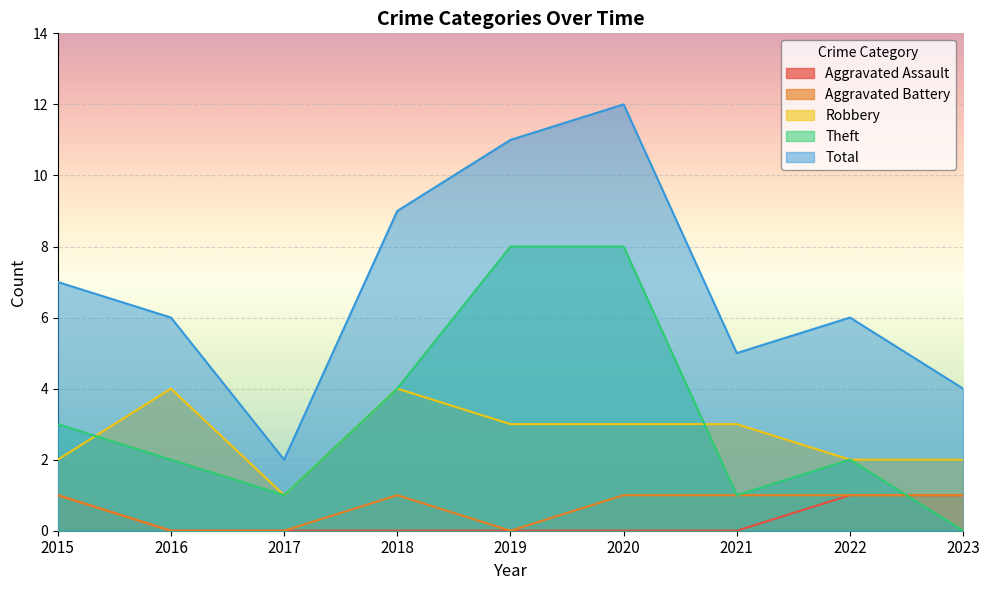

What are all the series names shown in the legend?

Aggravated Assault, Aggravated Battery, Robbery, Theft, Total